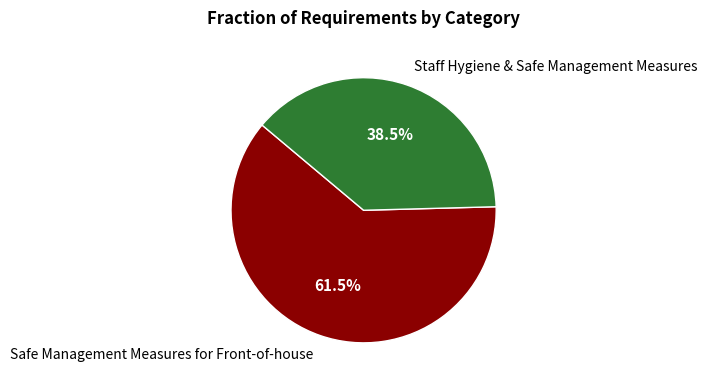

How much of the chart is everything except Staff Hygiene & Safe Management Measures?

61.5%